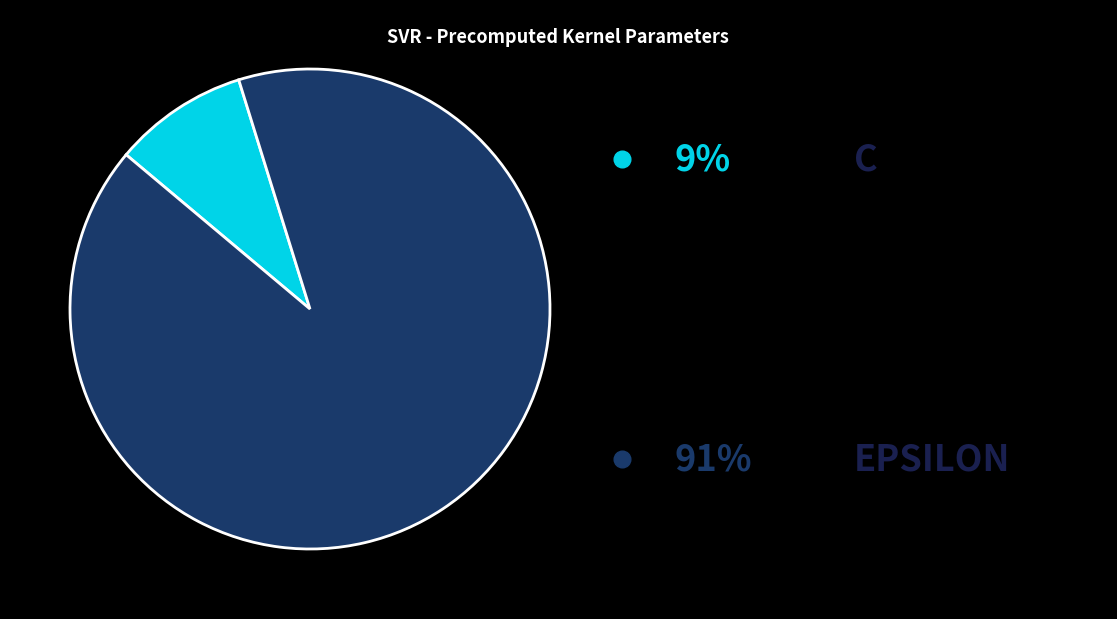

Is there a majority slice in this chart?

Yes